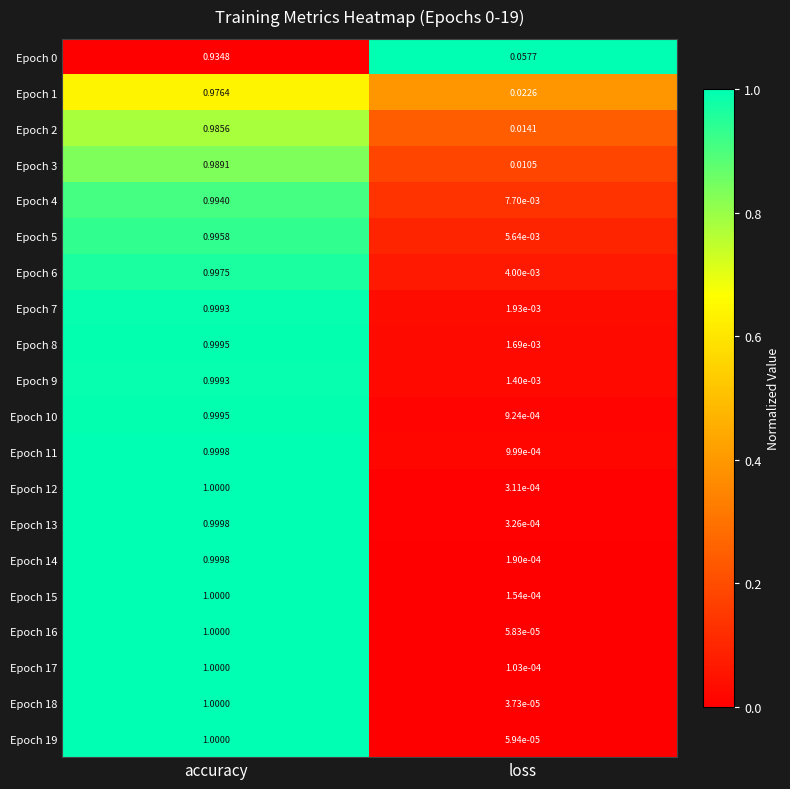

Which category has the lowest value across all series?

loss